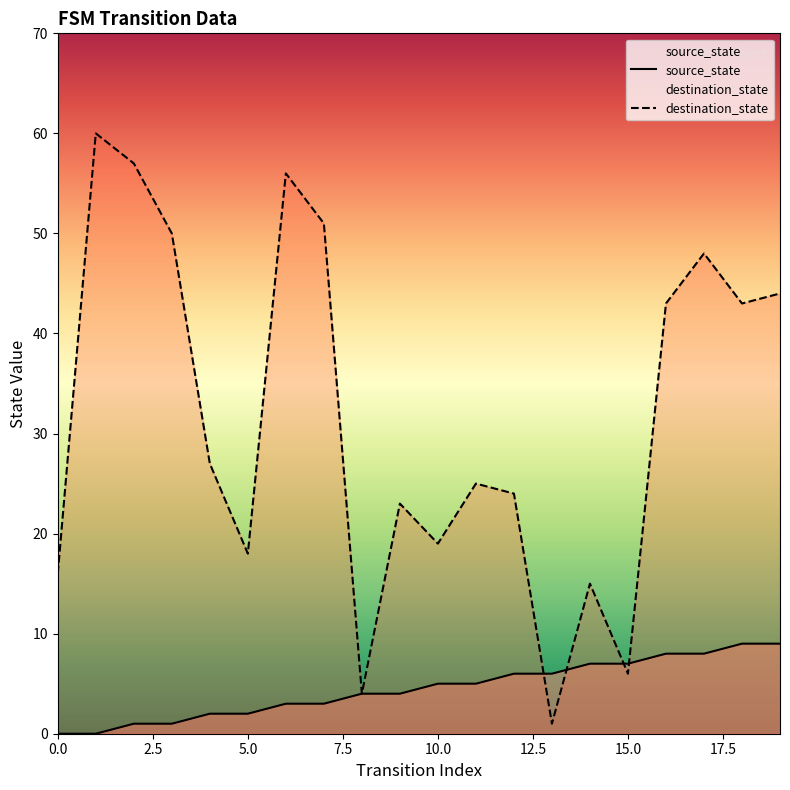

What is the average value of the destination_state series?

32